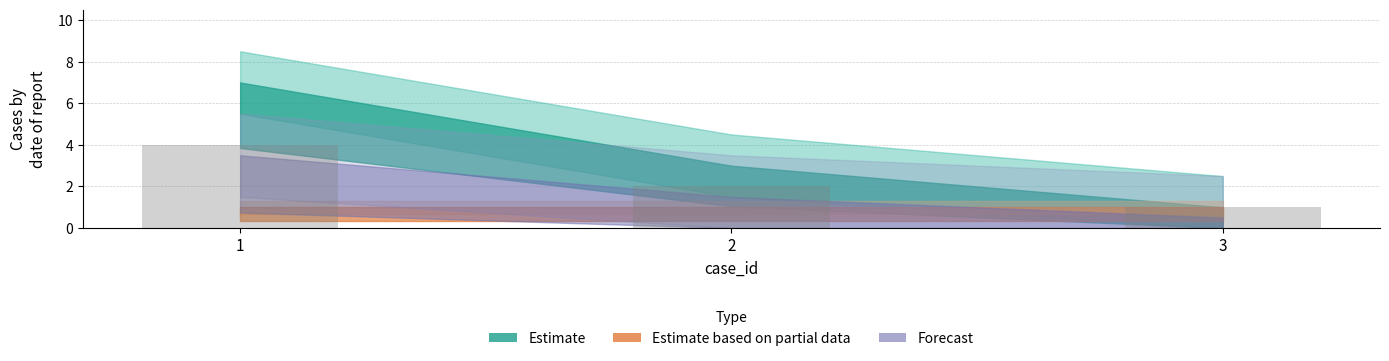

What is the sum of all values?

7